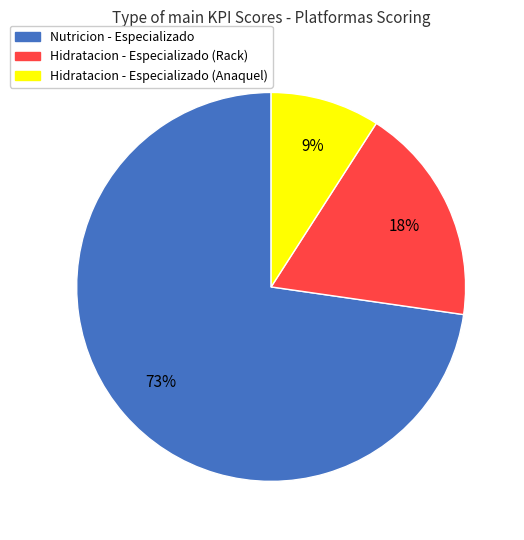

To the nearest percent, what is the average slice percentage?

33%